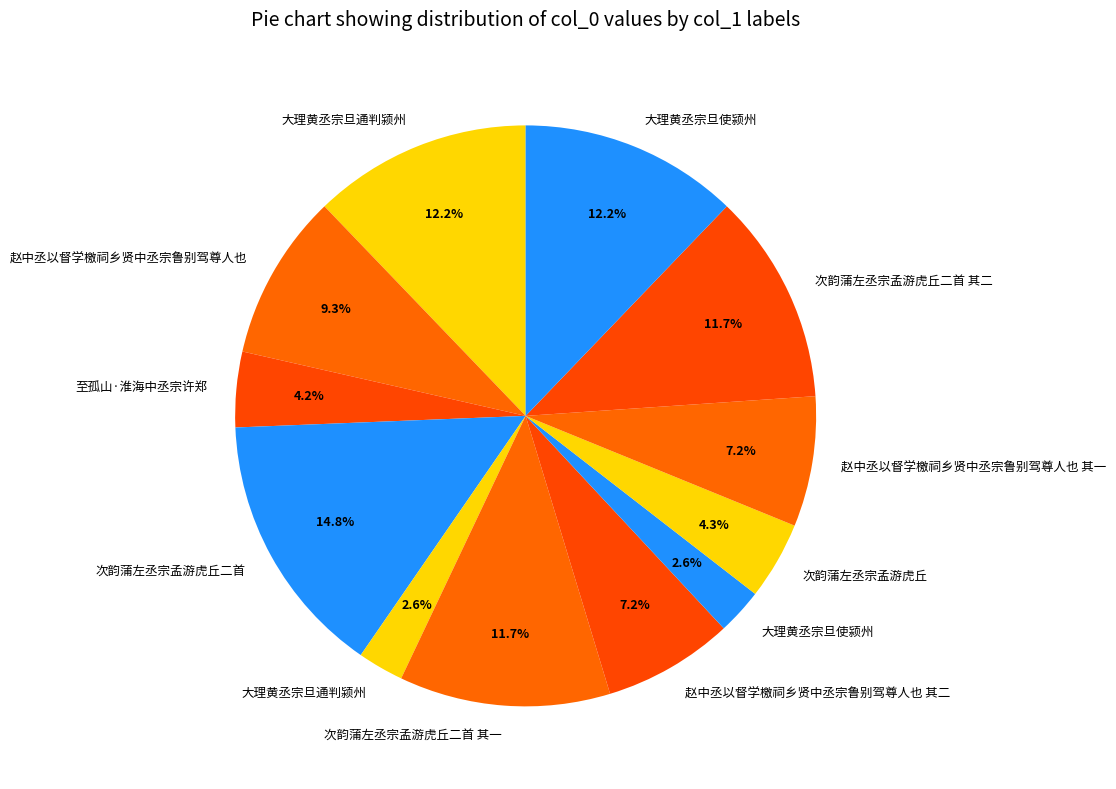

How many slices are in this pie chart?

12